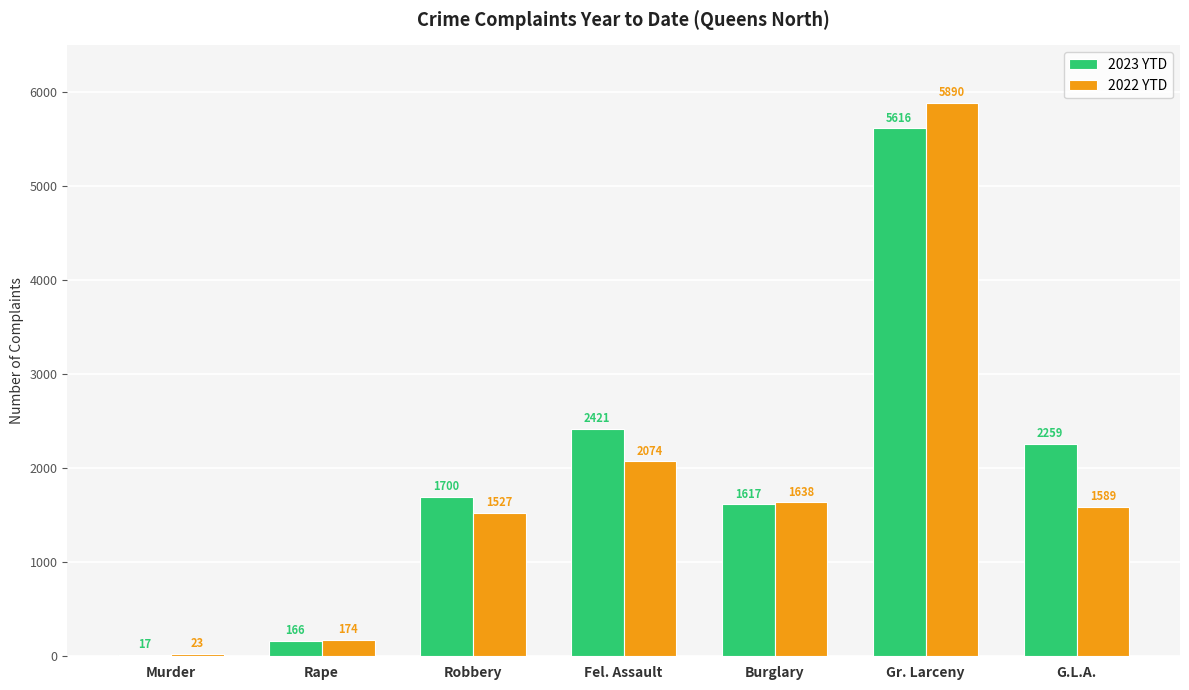

What is the maximum value for 2022 YTD?

5890